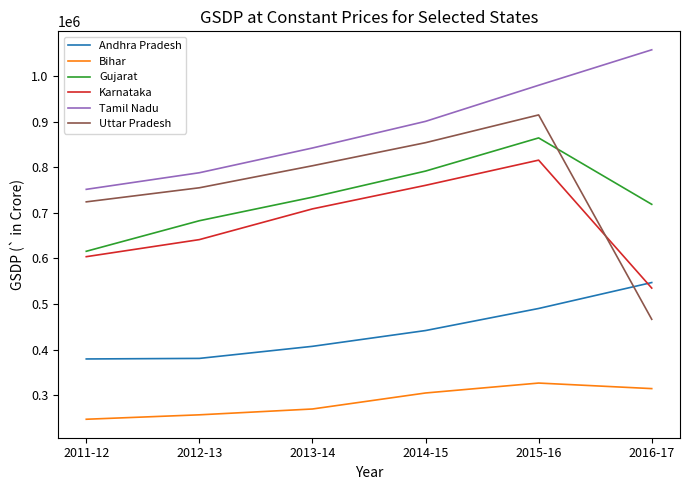

How many series are shown in this chart?

6